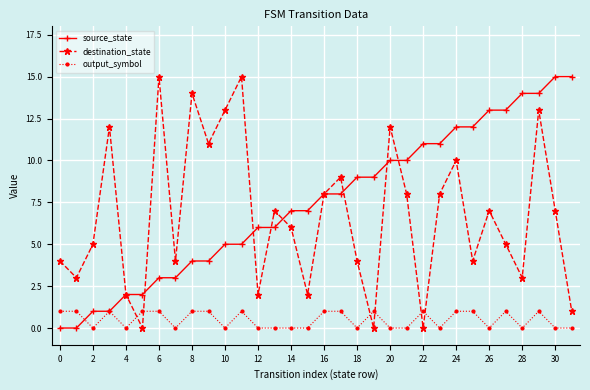

True or false: source_state and output_symbol cross at least once.

True